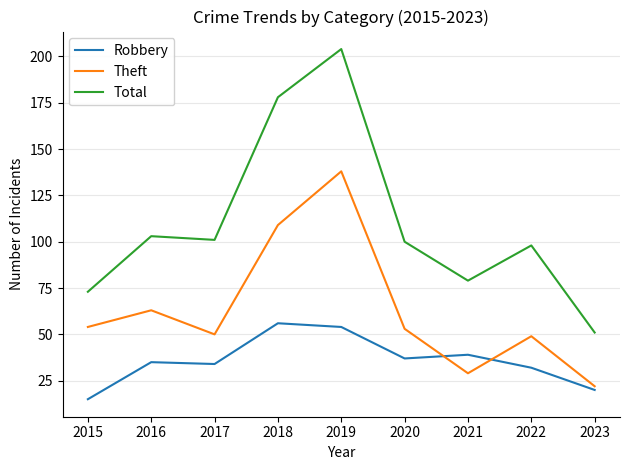

Is this an area chart (filled region under the line)?

No